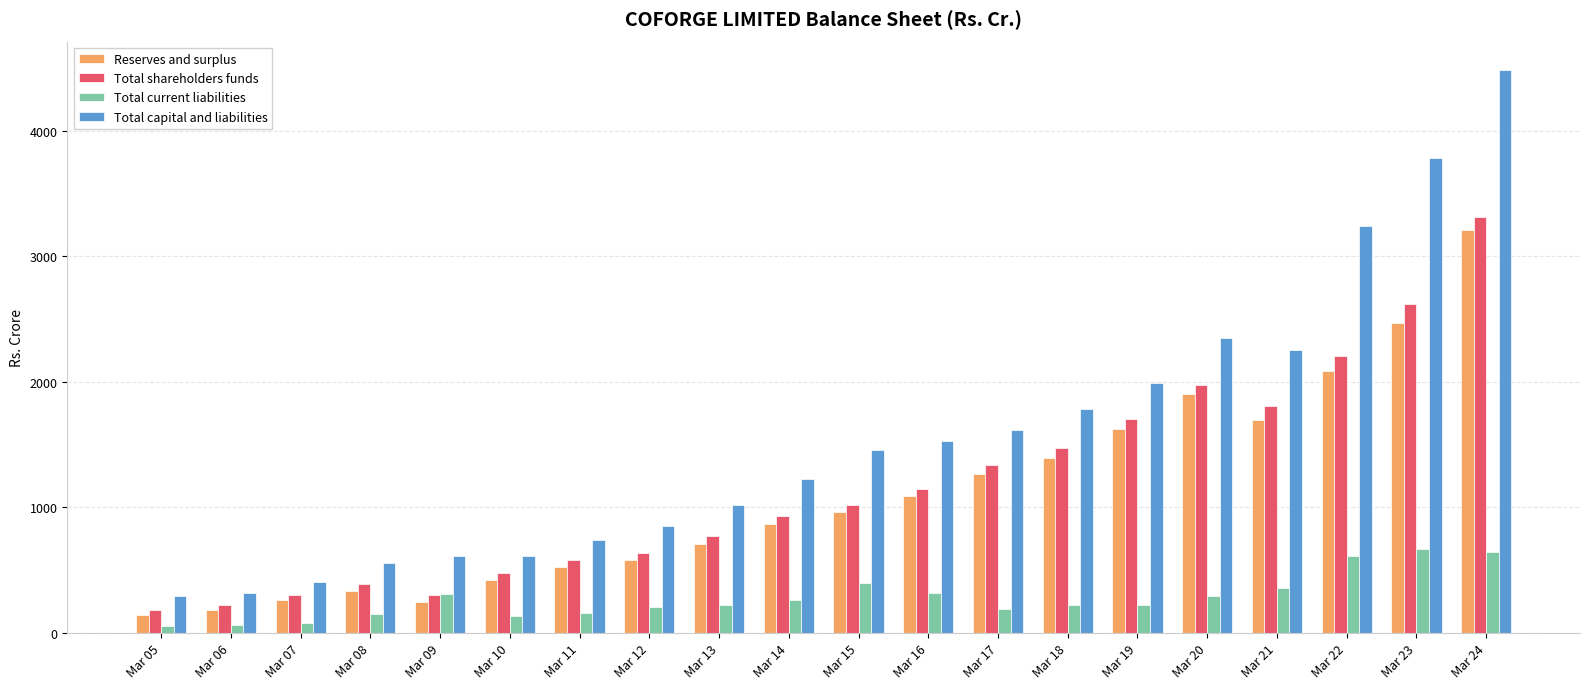

What is the lowest value of the Total shareholders funds series?

182.3